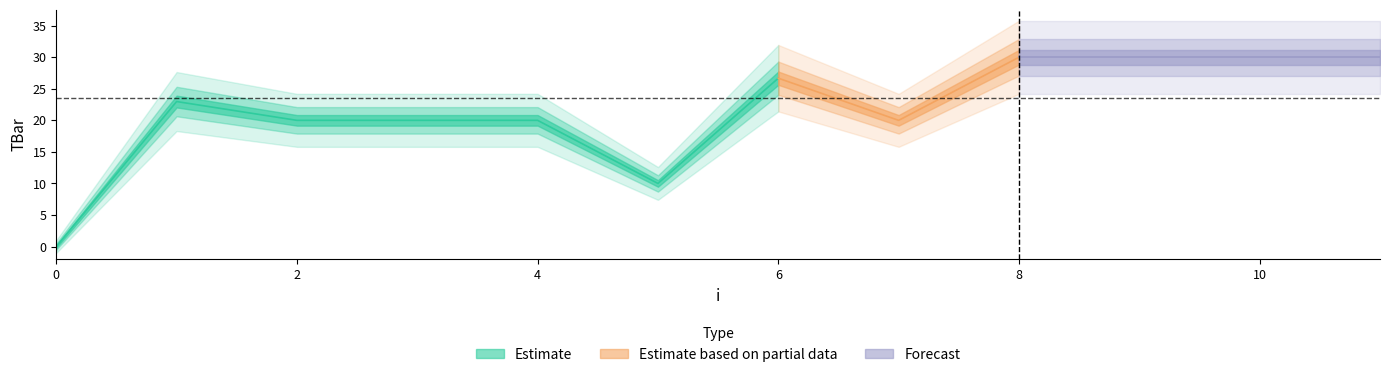

How many data points are above 22?

6